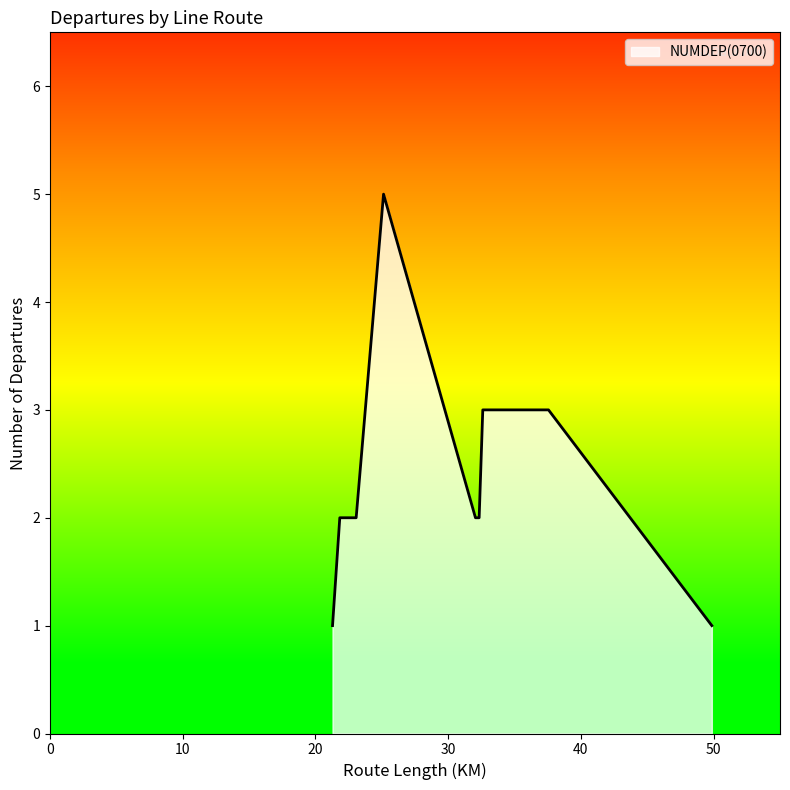

How many values are between 2 and 3?

12